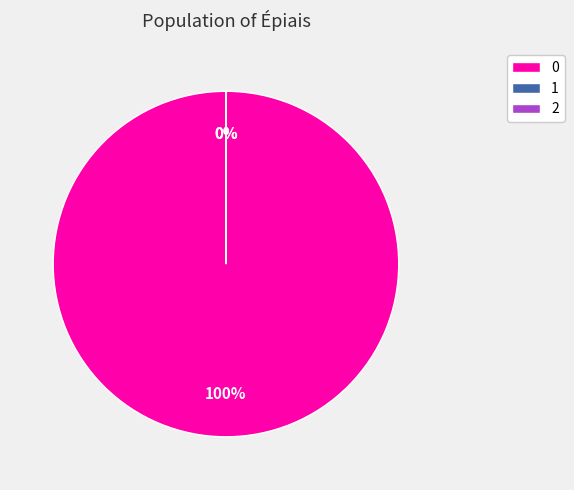

Does any single category account for the majority?

Yes